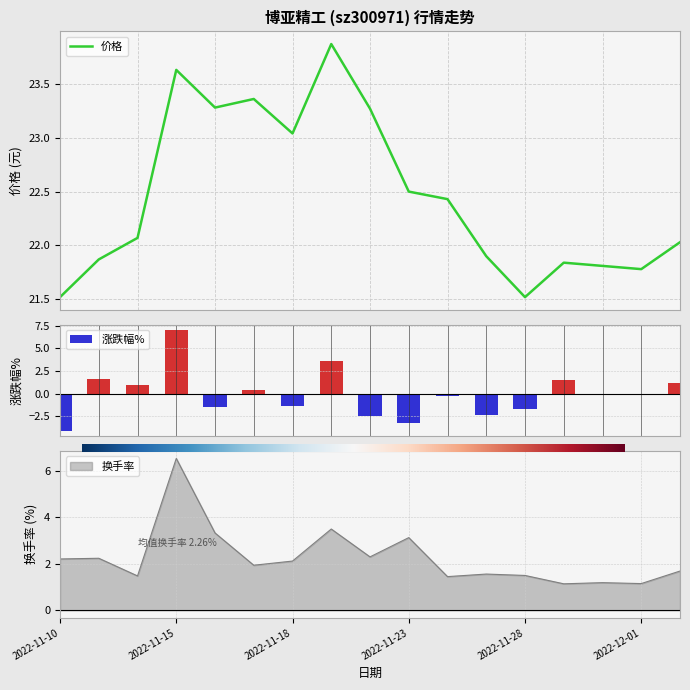

At which category is the sum across all series the highest?

2022-11-15